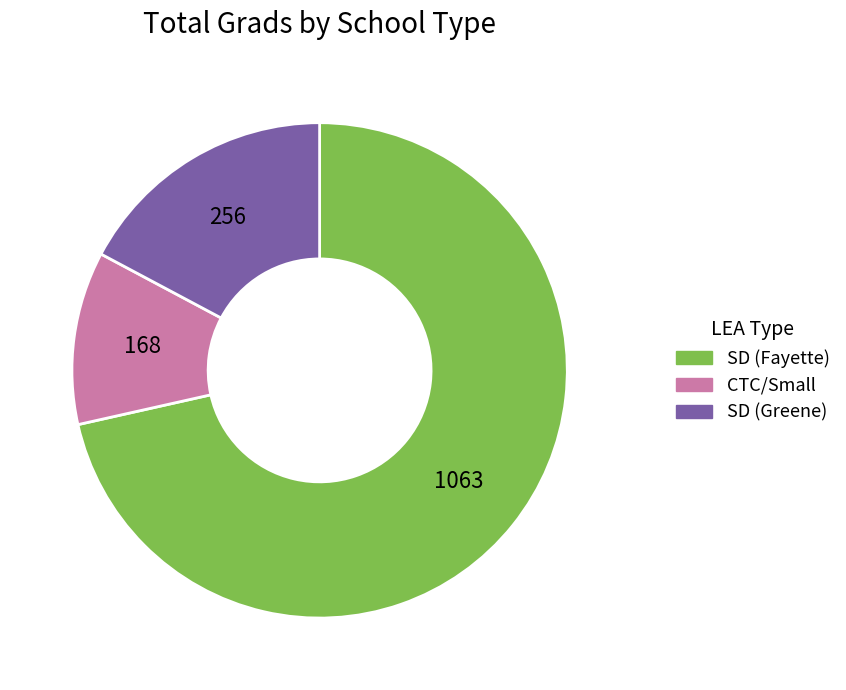

How many slices are in this pie chart?

3